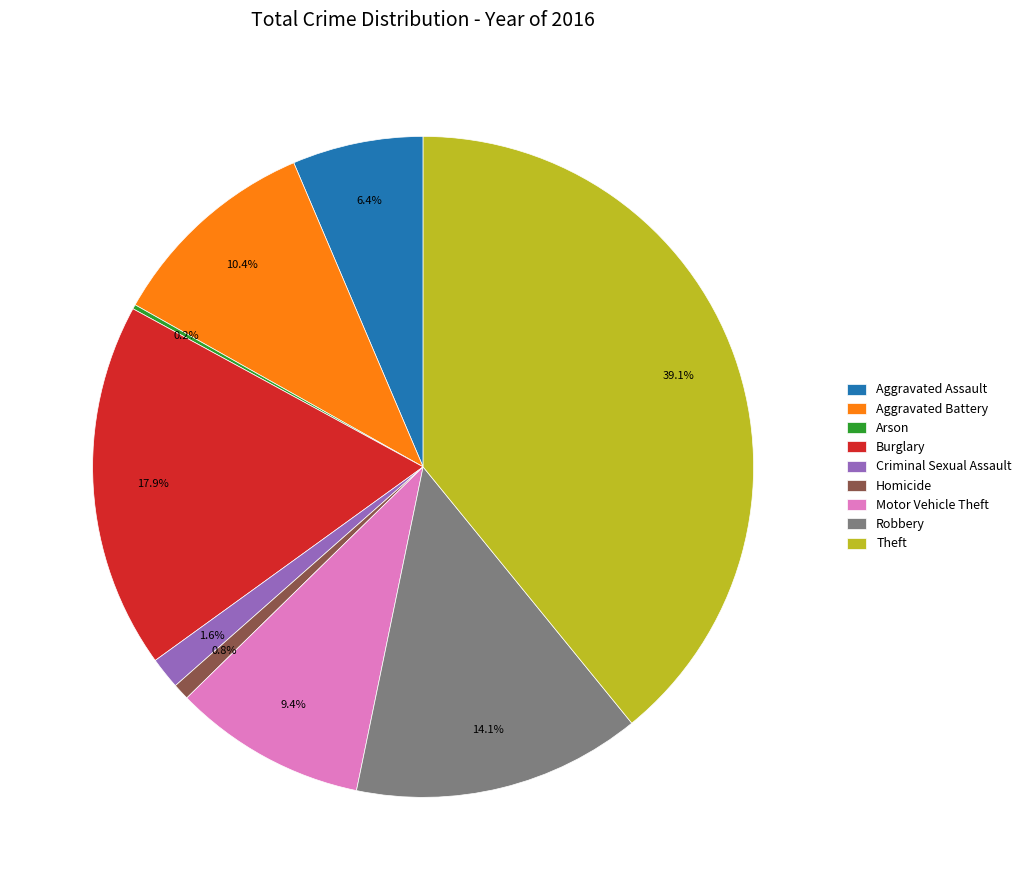

Which category has the biggest portion of the pie?

Theft